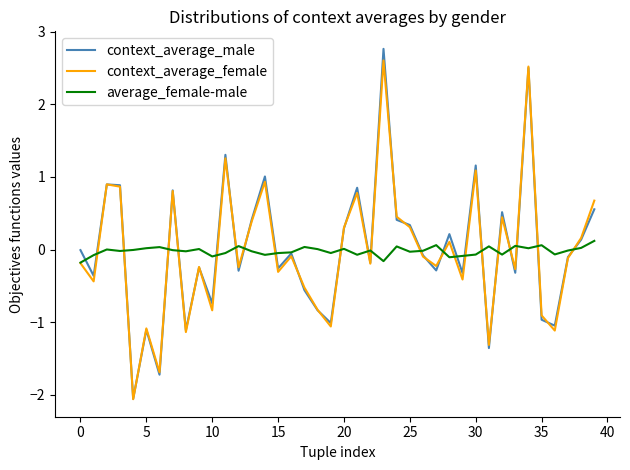

What is the greatest value displayed?

2.8